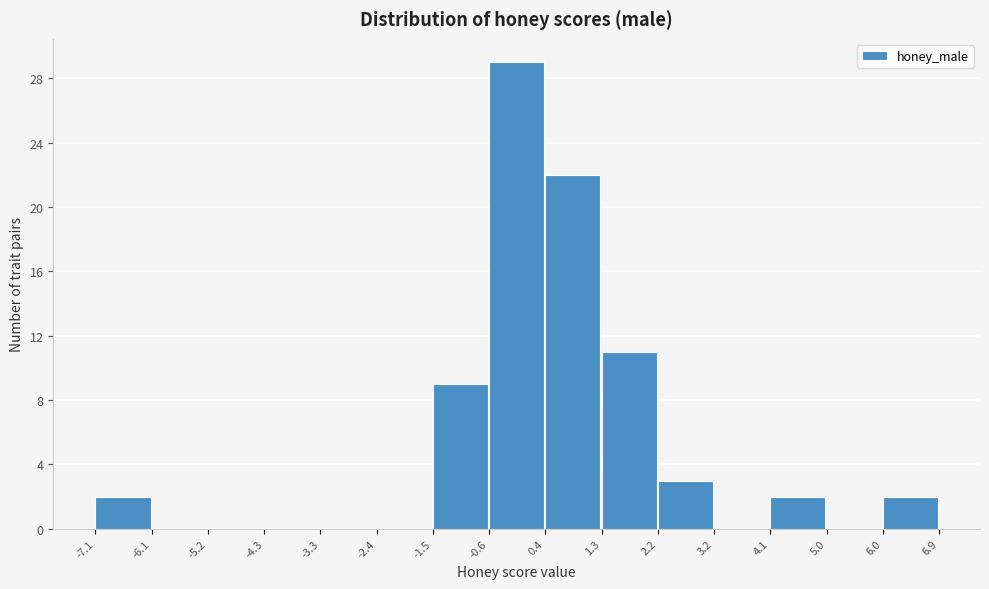

Over which range of the x-axis is the bar tallest?

-0.6 to 0.4